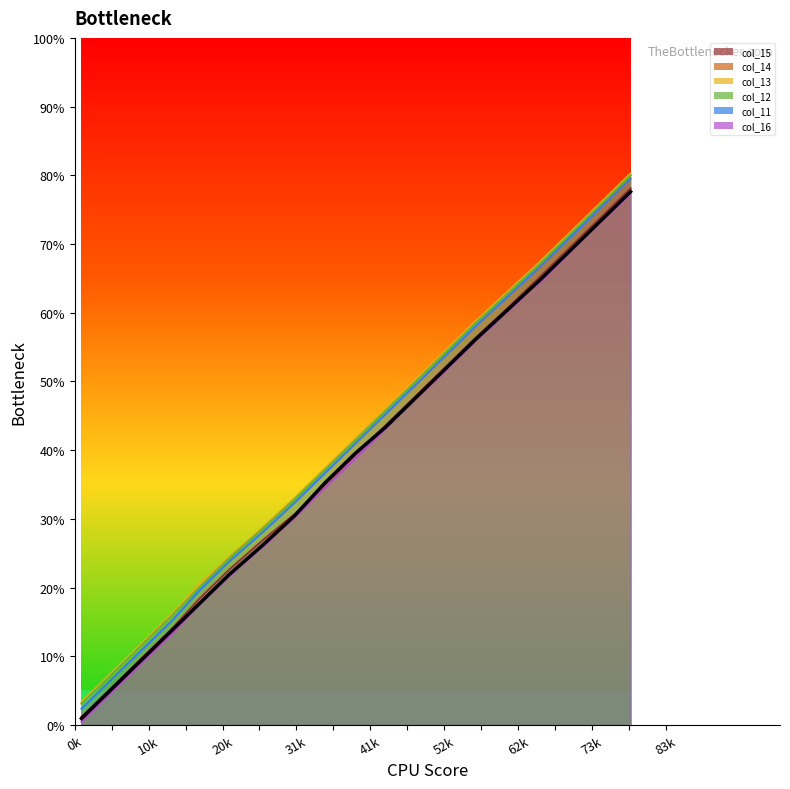

Which series has the largest total across all categories?

col_13